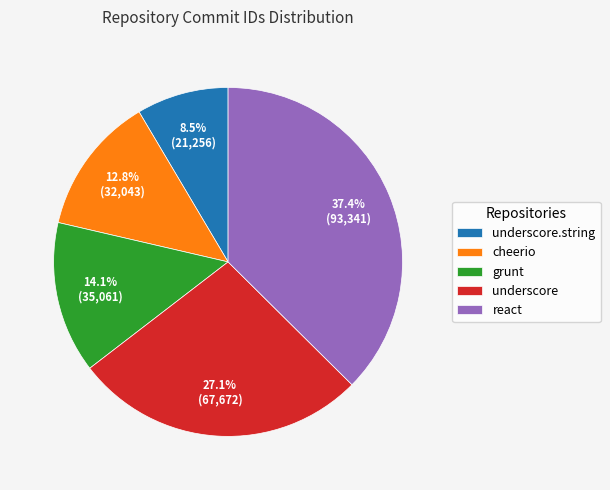

What is the ratio of the value at underscore.string to the value at cheerio?

0.7